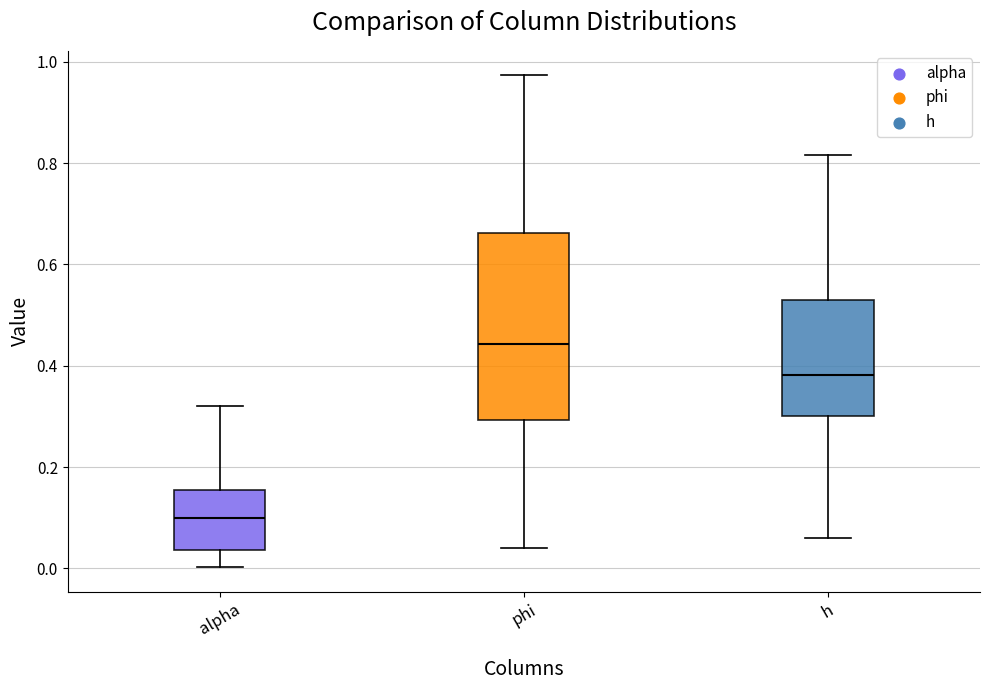

Comparing the boxes themselves (not the whiskers), which one is the tallest?

phi